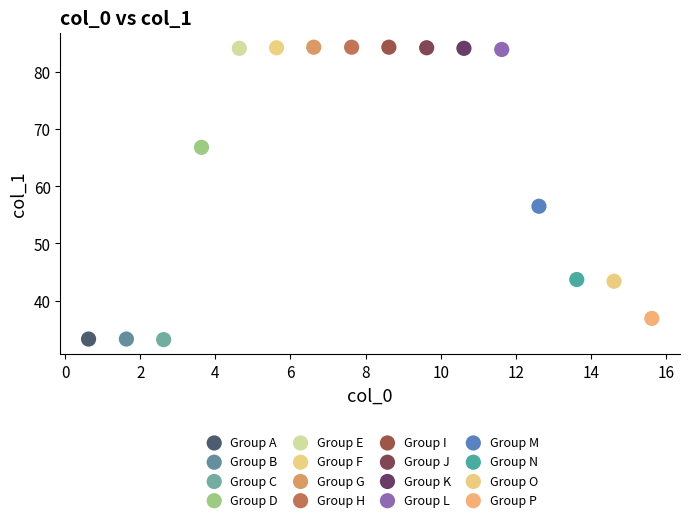

What are all the series names shown in the legend?

Group A, Group B, Group C, Group D, Group E, Group F, Group G, Group H, Group I, Group J, Group K, Group L, Group M, Group N, Group O, Group P